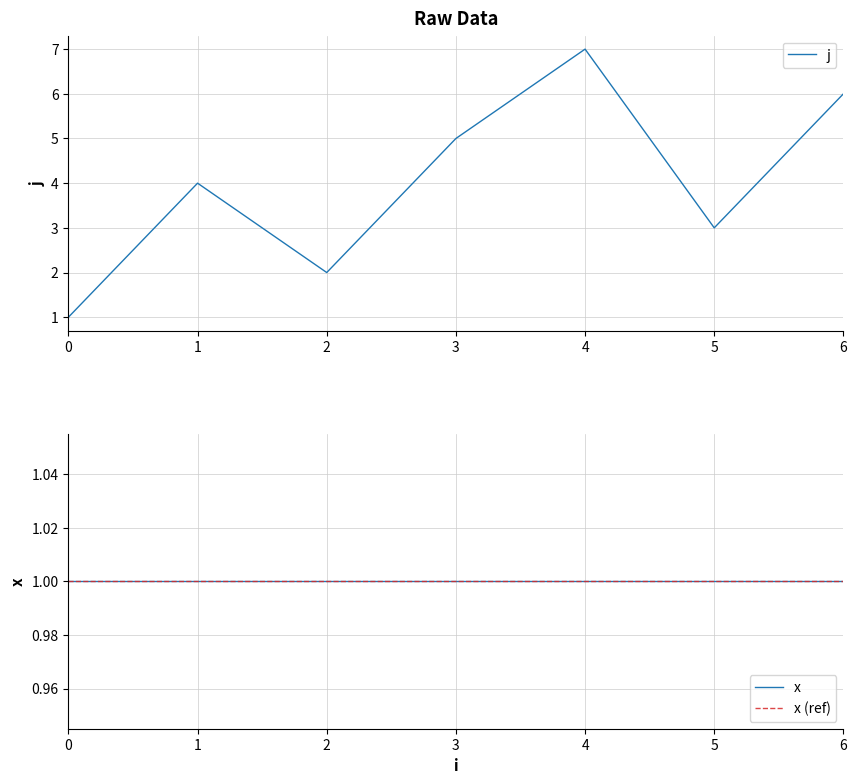

How many lines are shown in the chart?

3